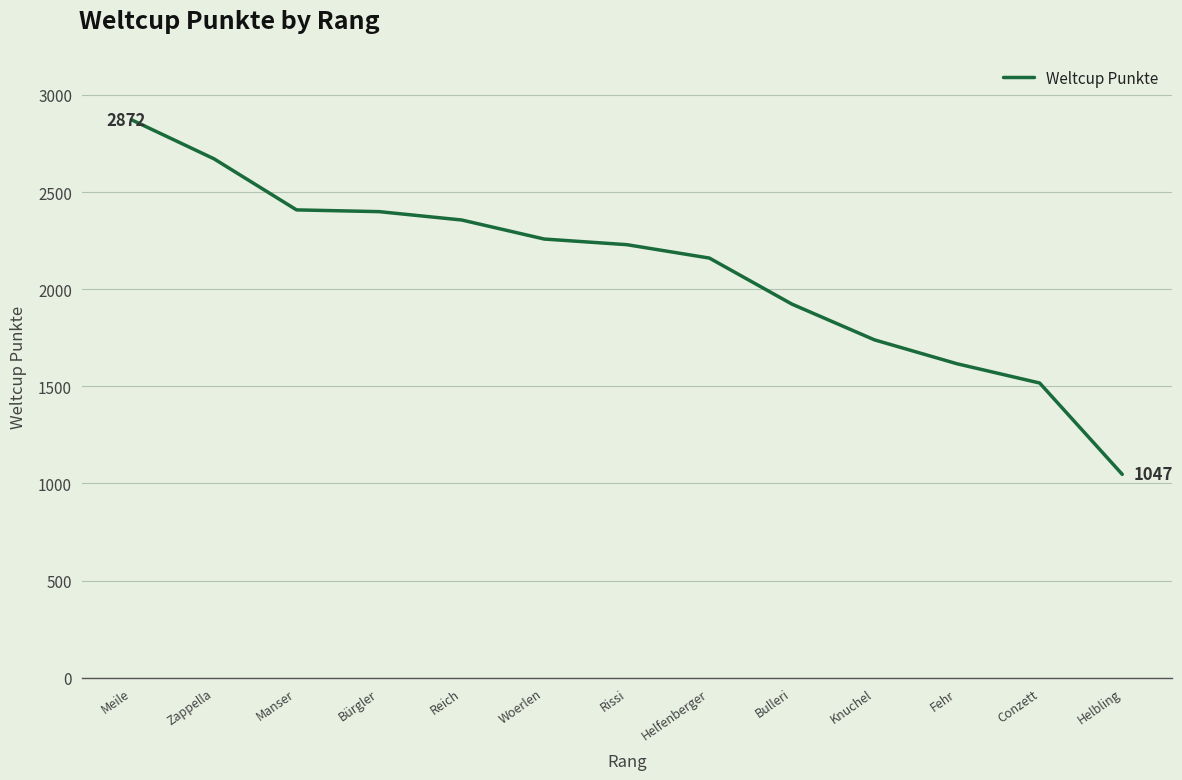

Where is the data nearest to the value 1959?

Bulleri